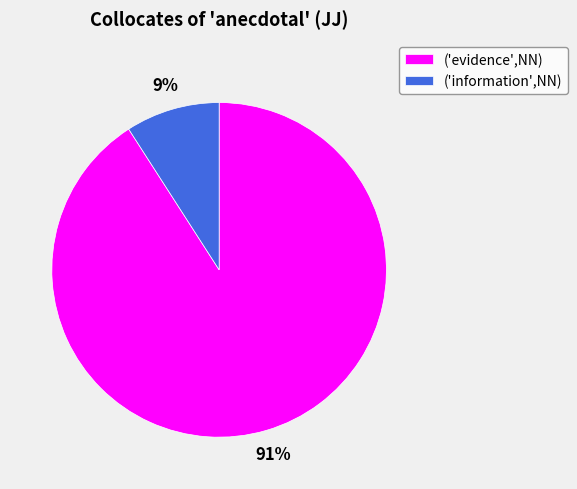

Is there a majority slice in this chart?

Yes